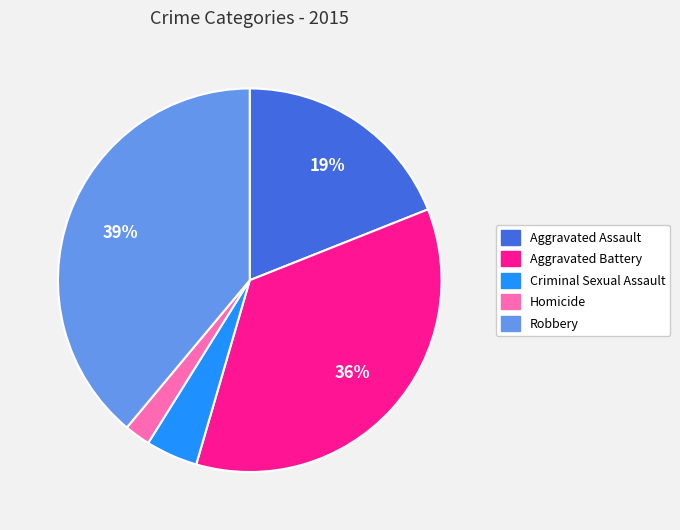

To the nearest percent, what is the difference between the largest and smallest slice percentages?

37%